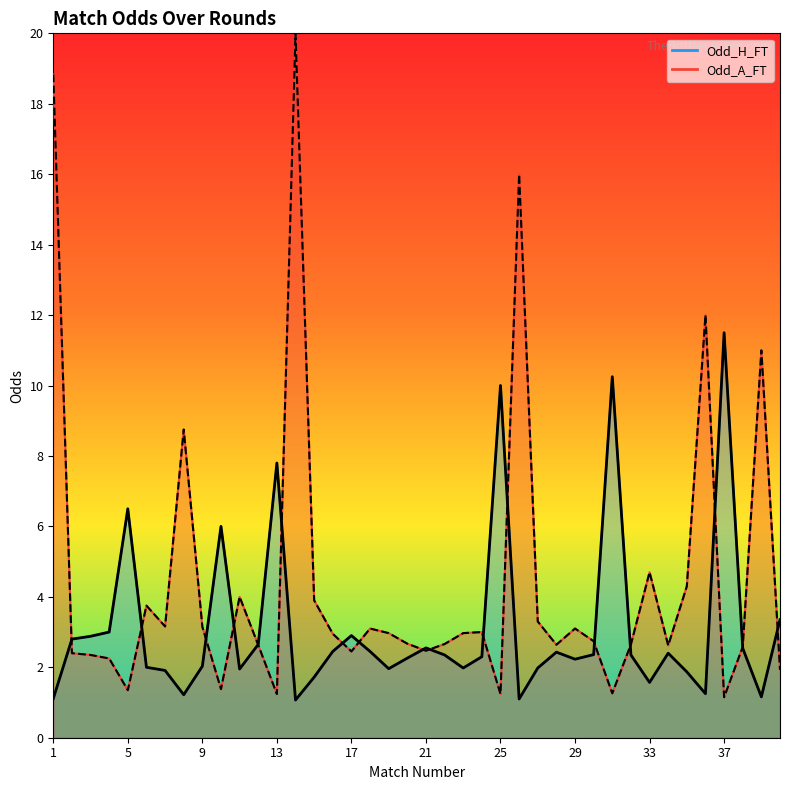

How many data points in Odd_H_FT (curve) are above 2?

25